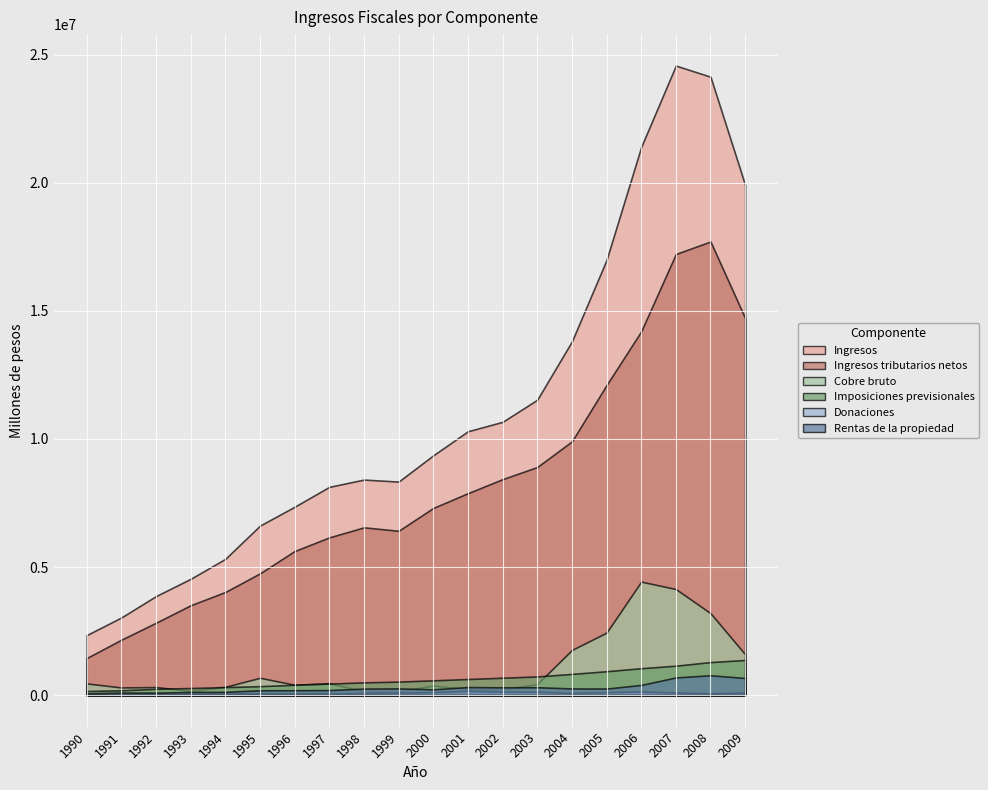

What is the spread (max minus min) of values at 2006?

21259609